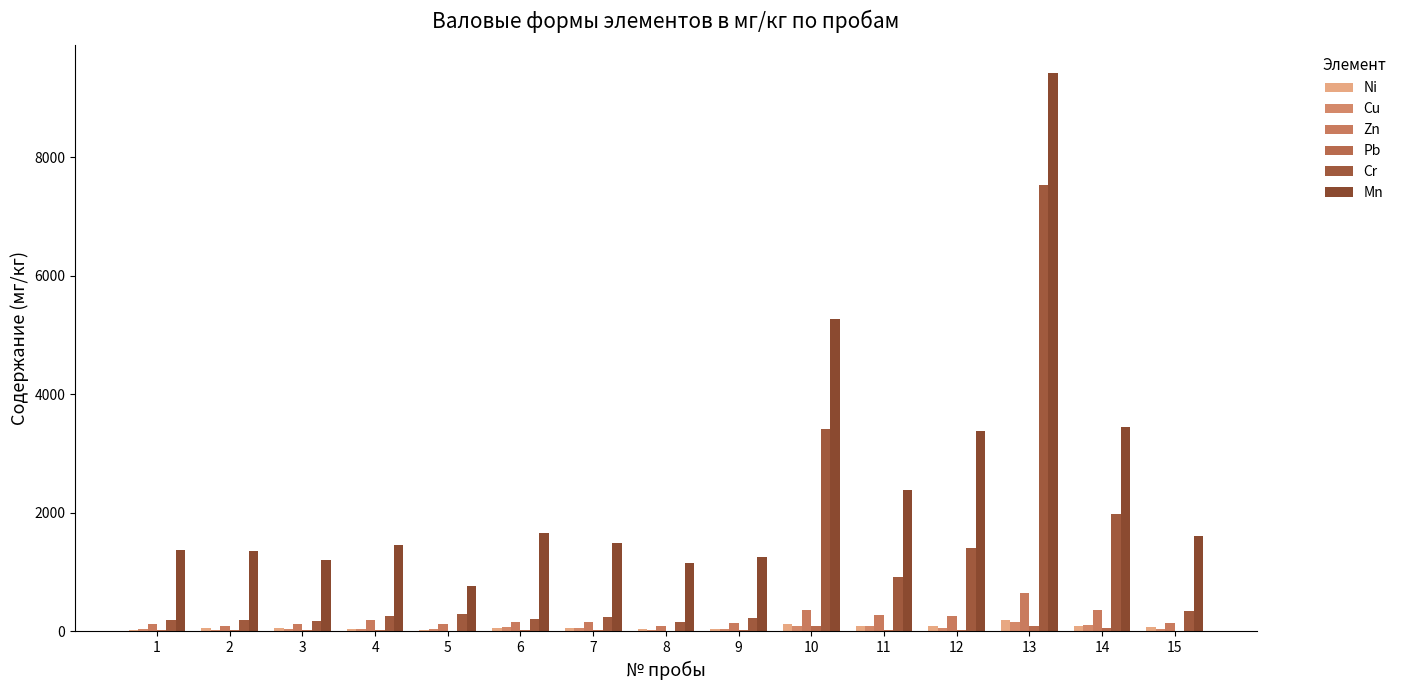

Rank the categories by Pb value from lowest to highest.

5, 8, 15, 1, 3, 2, 4, 9, 12, 7, 6, 11, 14, 10, 13